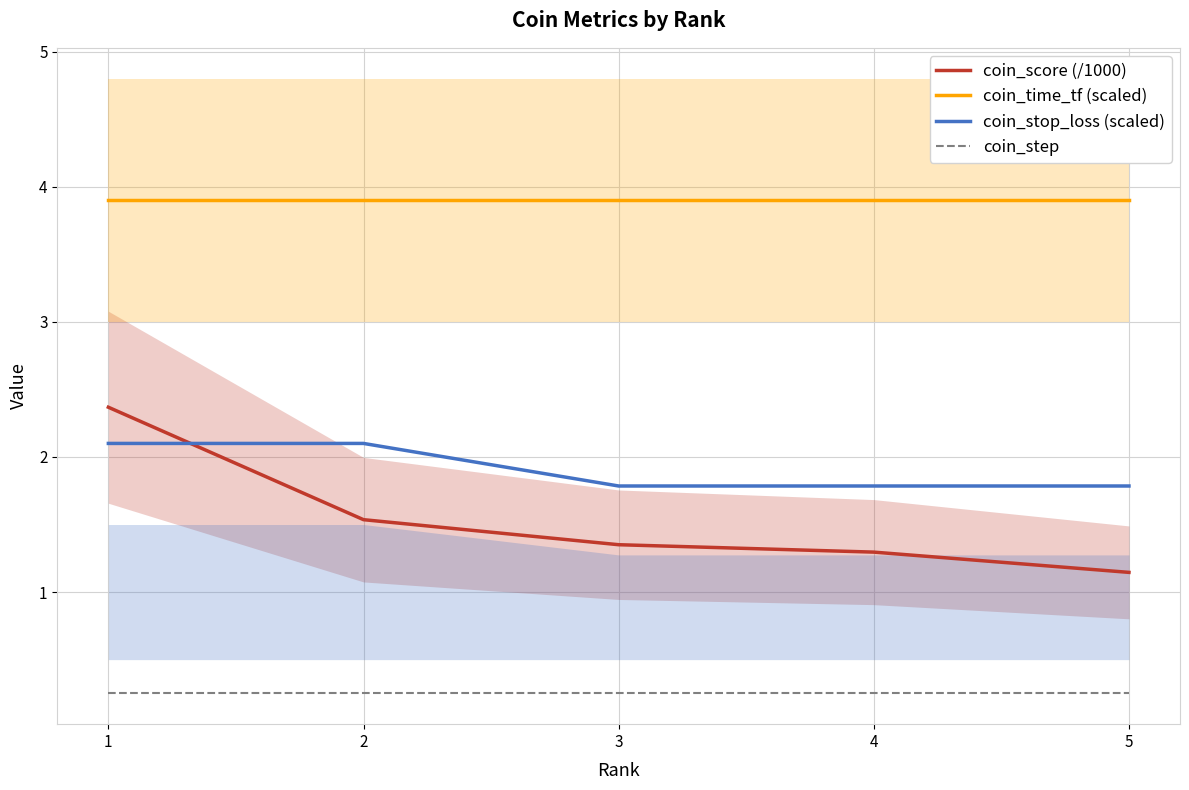

Which series has the largest range (max minus min)?

coin_score (/1000)